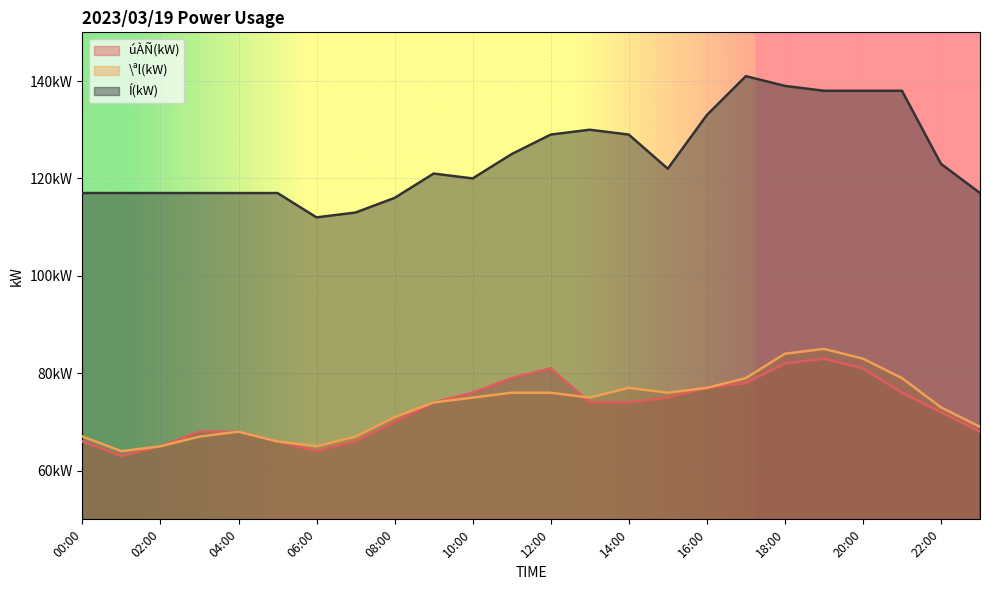

Does the chart display data point markers on the line(s)?

No